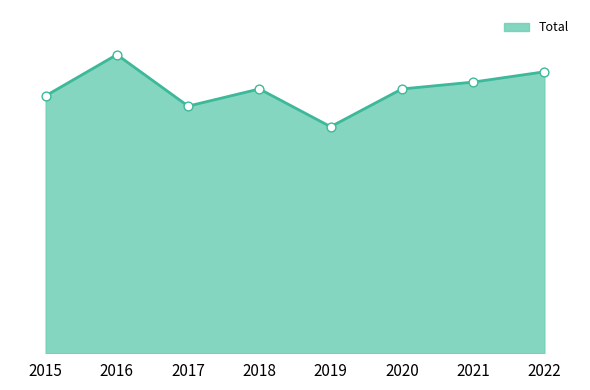

Is this an area chart (filled region under the line)?

Yes